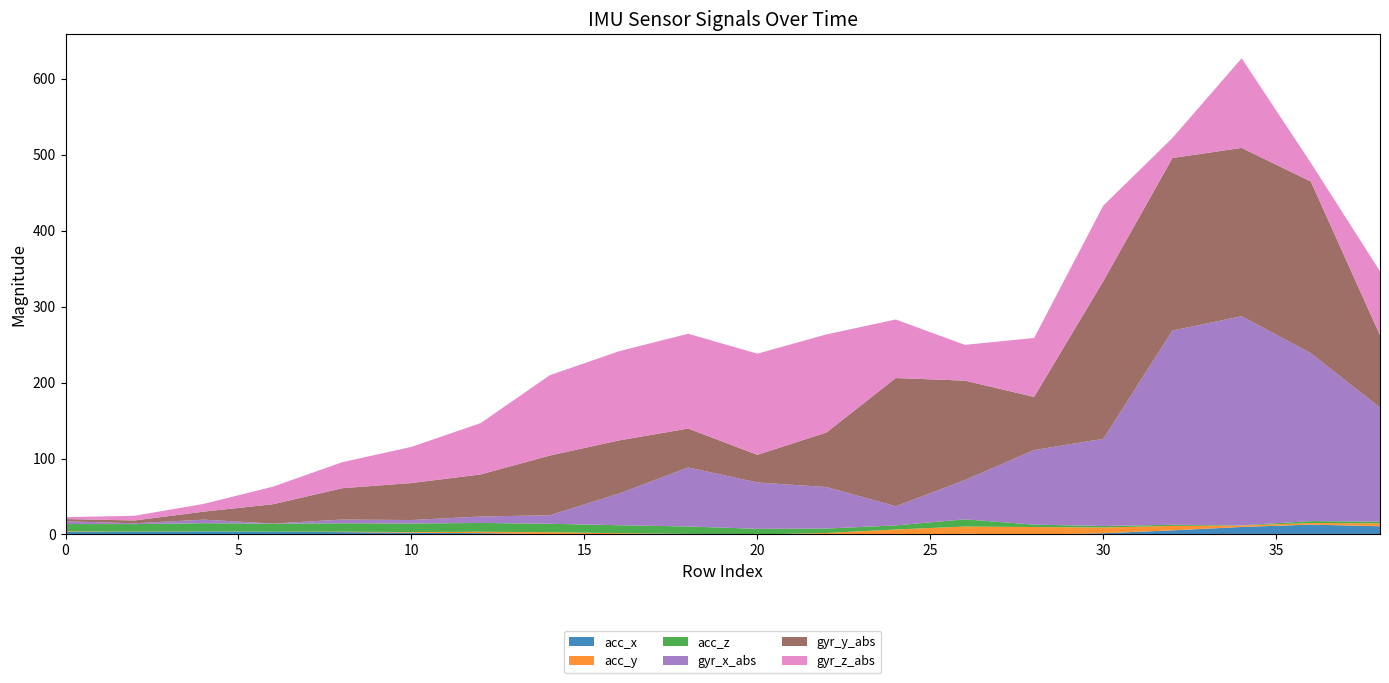

Reading left to right, extract all data points from this chart.

acc_x: 0=3.3	2=3.5	4=4.1	6=3.6	8=3.1	10=2.2	12=1.8	14=0.5	16=-0.3	18=-0.5	20=-2.7	22=-3.5	24=-2.2	26=0.9	28=-0.0	30=1.6	32=5.5	34=9.9	36=13.0	38=10.8
acc_y: 0=0.7	2=0.1	4=0.0	6=0.0	8=0.5	10=0.9	12=1.8	14=2.5	16=2.0	18=1.2	20=2.7	22=5.4	24=8.8	26=9.5	28=9.8	30=7.6	32=5.8	34=1.8	36=2.2	38=3.8
acc_z: 0=9.8	2=10.0	4=10.8	6=10.7	8=11.1	10=11.2	12=11.6	14=11.2	16=10.5	18=9.8	20=7.5	22=5.8	24=5.4	26=9.5	28=3.2	30=1.9	32=1.5	34=0.3	36=2.5	38=2.2
gyr_x_abs: 0=3.6	2=1.1	4=4.7	6=0.1	8=4.9	10=4.6	12=8.4	14=11.2	16=41.7	18=77.8	20=61.1	22=54.6	24=25.2	26=51.8	28=98.2	30=114.9	32=255.8	34=275.4	36=221.1	38=150.2
gyr_y_abs: 0=3.0	2=3.7	4=10.6	6=25.5	8=41.2	10=48.7	12=55.4	14=78.6	16=70.0	18=51.2	20=36.4	22=71.9	24=168.9	26=130.9	28=70.0	30=207.6	32=227.2	34=221.7	36=226.1	38=95.3
gyr_z_abs: 0=2.5	2=6.2	4=10.2	6=23.2	8=34.2	10=47.6	12=67.6	14=105.8	16=117.5	18=124.9	20=133.2	22=129.2	24=77.1	26=47.1	28=77.6	30=99.6	32=26.4	34=118.1	36=24.6	38=84.2